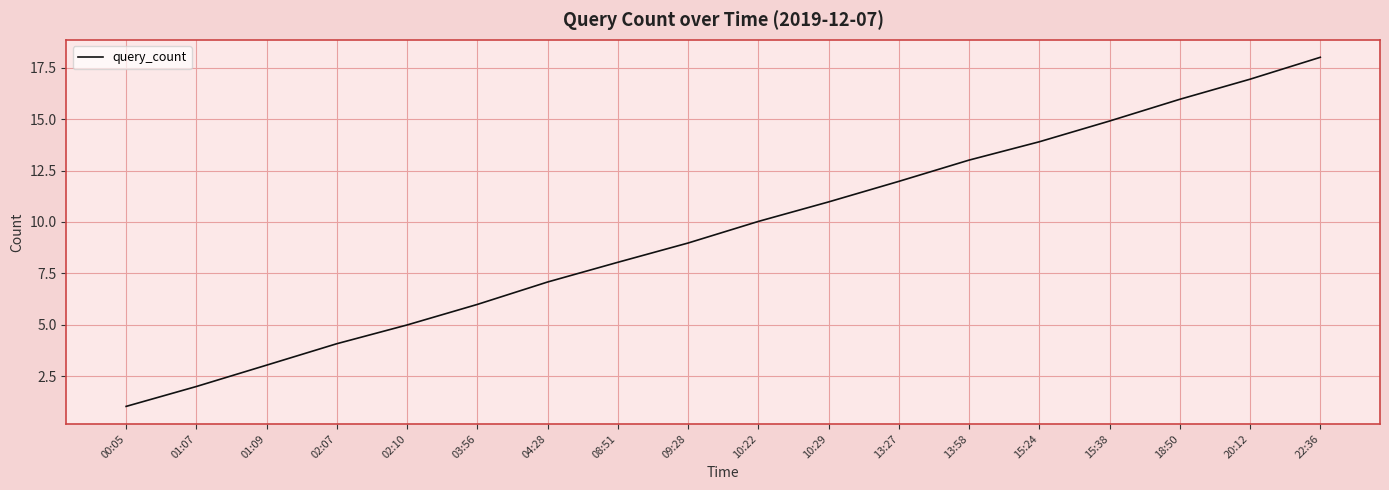

List the labels in order of value, largest first.

22:36, 20:12, 18:50, 15:38, 15:24, 13:58, 13:27, 10:29, 10:22, 09:28, 08:51, 04:28, 03:56, 02:10, 02:07, 01:09, 01:07, 00:05